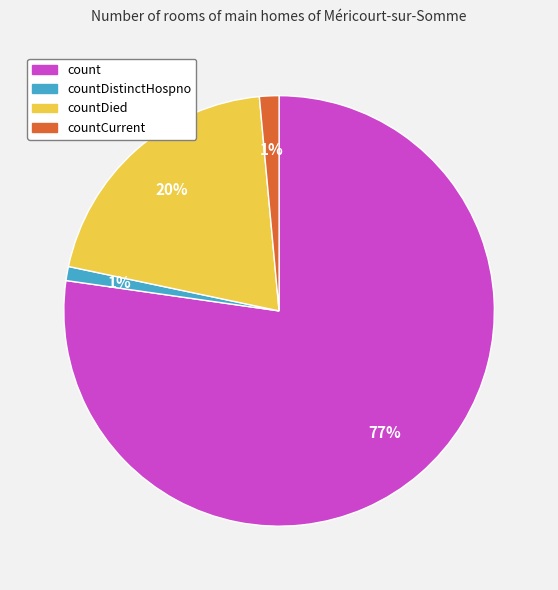

To the nearest percent, what is the average slice percentage?

25%